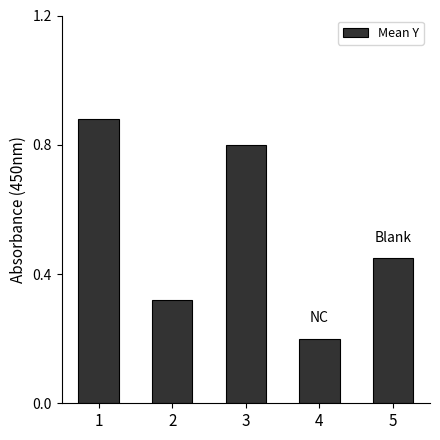

The chart shows a value of 1.4 at 3. True or false?

False